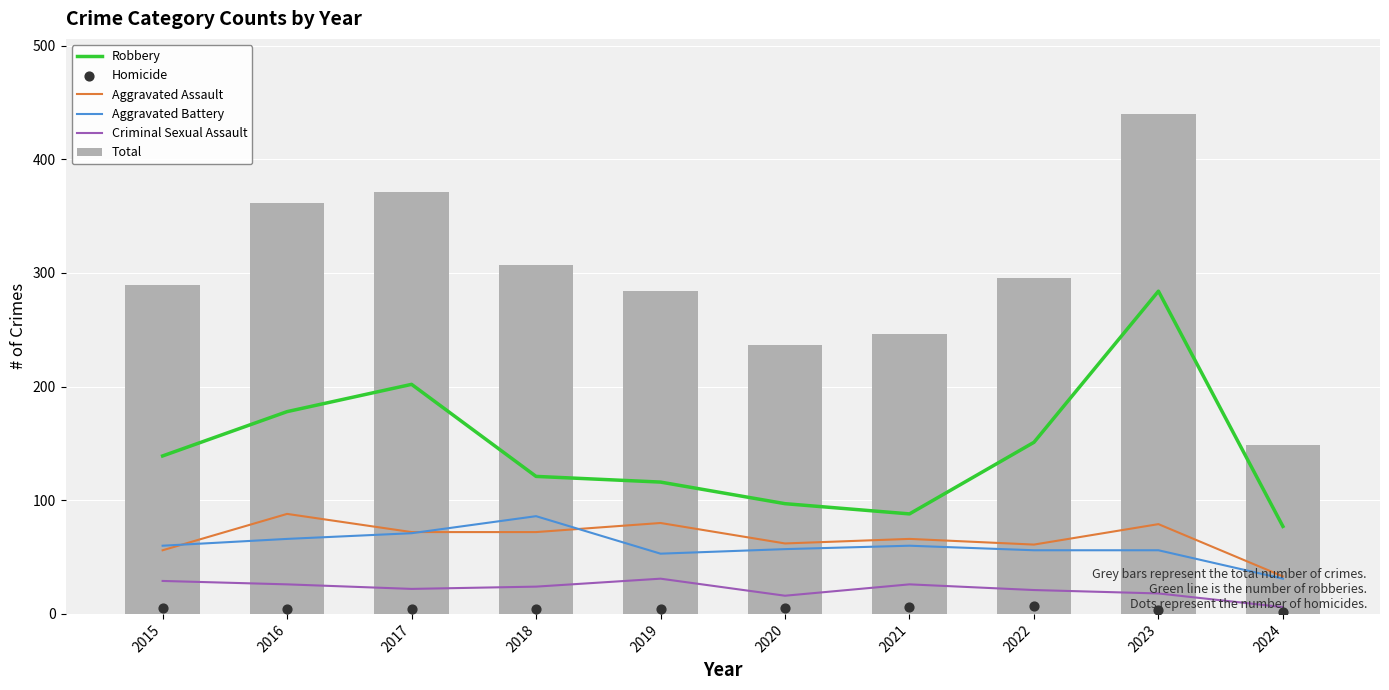

What are all the series names shown in the legend?

Robbery, Aggravated Assault, Aggravated Battery, Criminal Sexual Assault, Total, Homicide